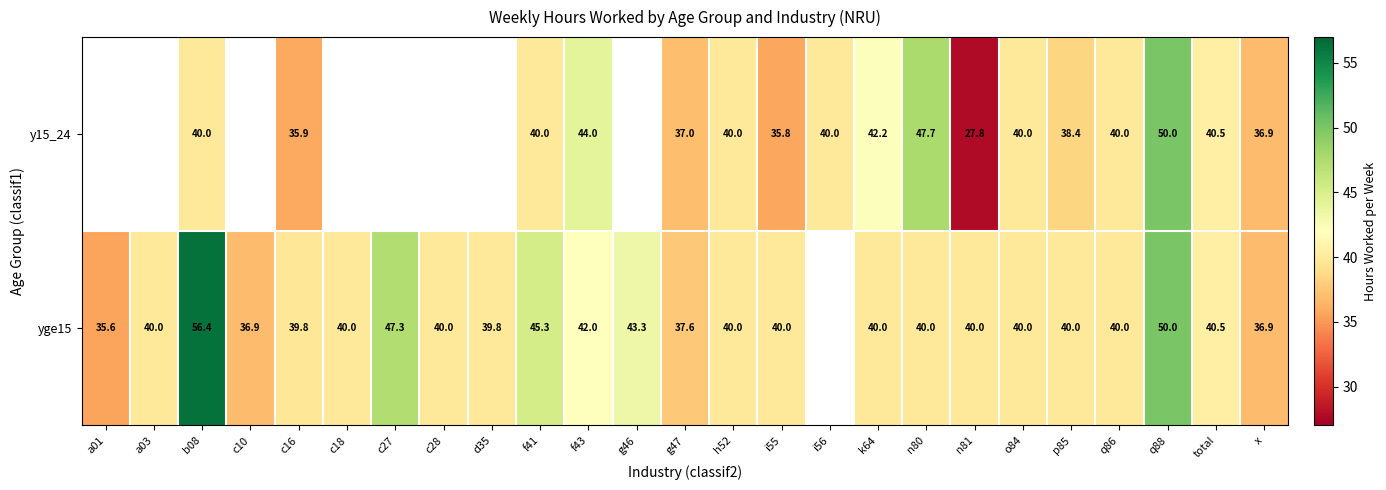

Is it true that y15_24 equals 21.5 at c16?

False